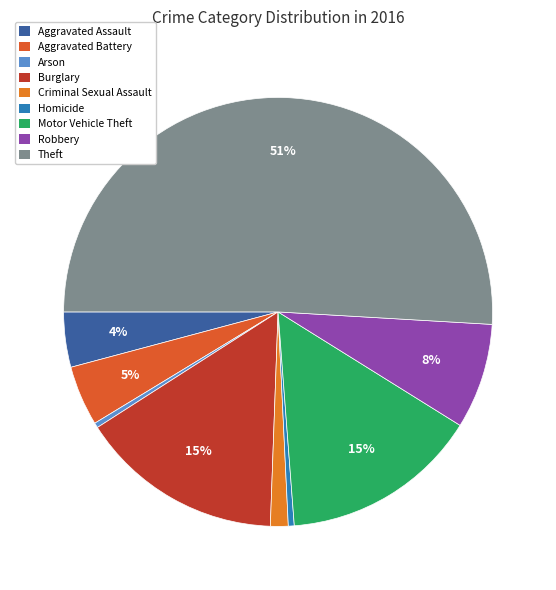

What is the majority slice?

Theft